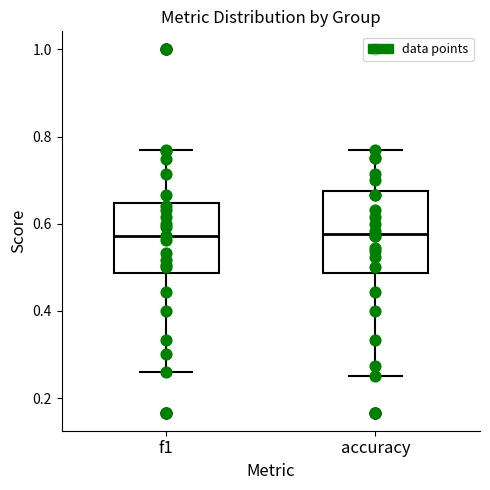

Reading left to right, read every box against the y-axis: the position of its median line, the range the box covers, and the ends of its whiskers. The values are not printed on the chart, so give them approximately, as read against the axis.

f1: median 0.58, box 0.48 to 0.64, whiskers 0.26 to 0.76
accuracy: median 0.58, box 0.48 to 0.68, whiskers 0.26 to 0.76